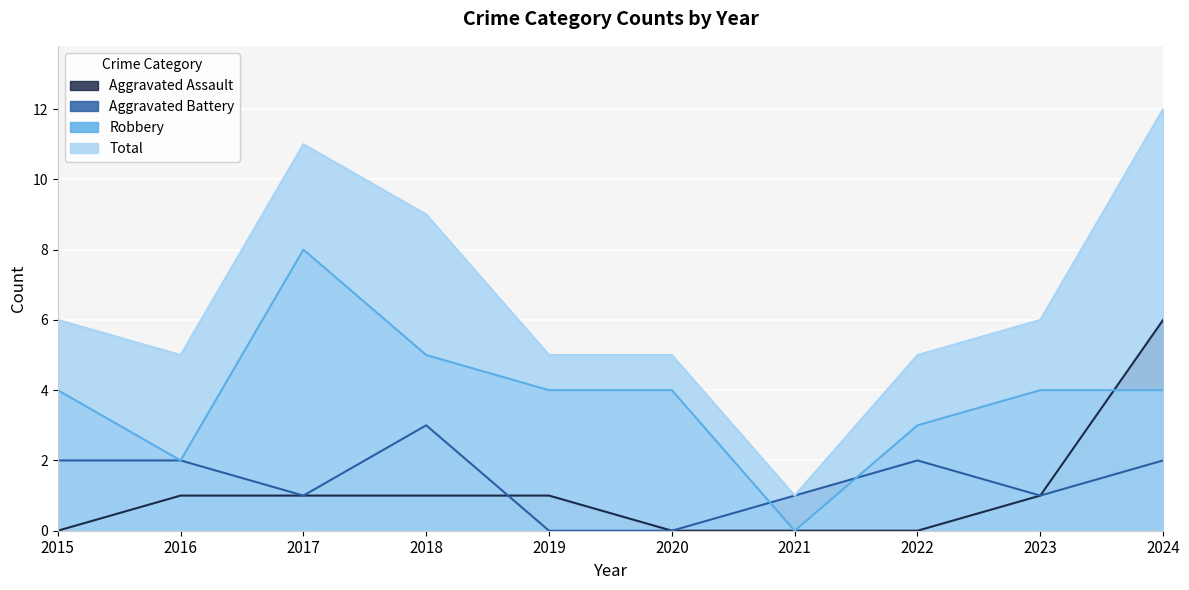

Reading left to right, extract all data points from this chart.

Aggravated Assault: 0	1	1	1	1	0	0	0	1	6
Aggravated Battery: 2	2	1	3	0	0	1	2	1	2
Robbery: 4	2	8	5	4	4	0	3	4	4
Total: 6	5	11	9	5	5	1	5	6	12